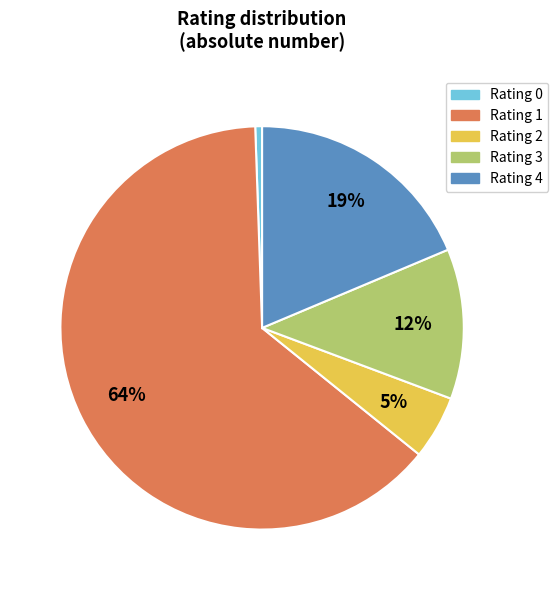

Approximately how many times larger is the value at Rating 4 compared to Rating 1?

0.3